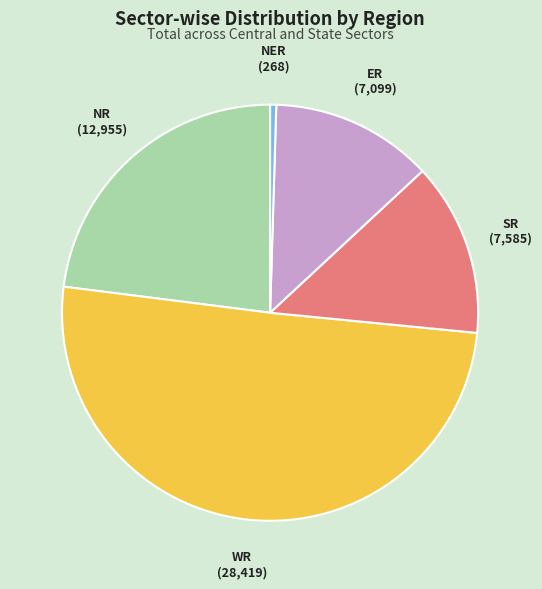

Do NER and WR together represent more than half of the pie?

Yes